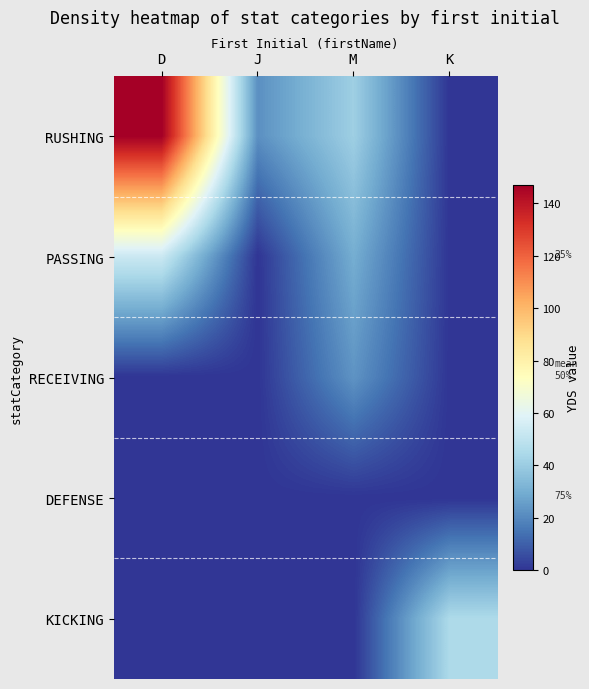

Where does the RUSHING series first go above 41?

D